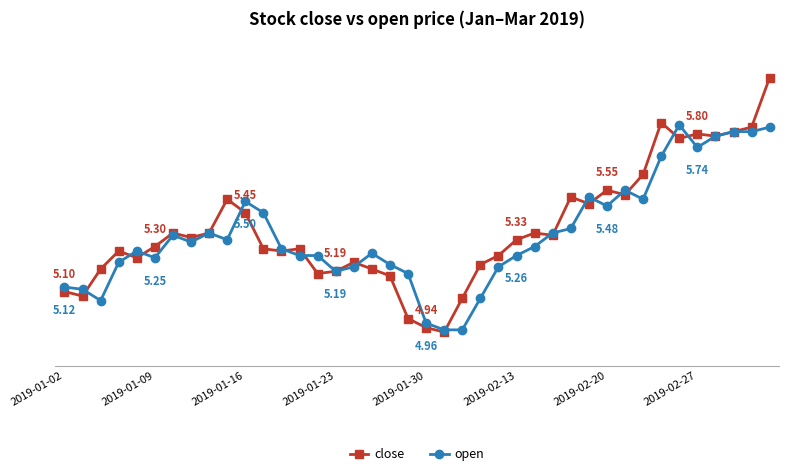

Is this an area chart (filled region under the line)?

No